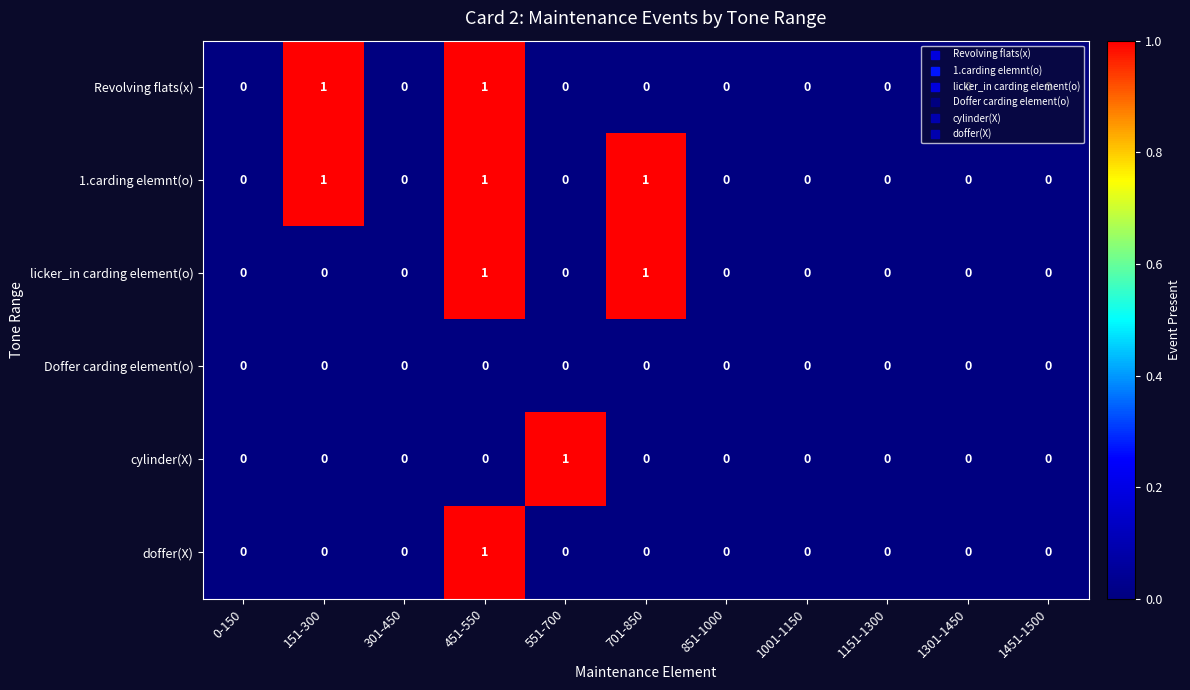

At which category is the sum across all series the highest?

451-550